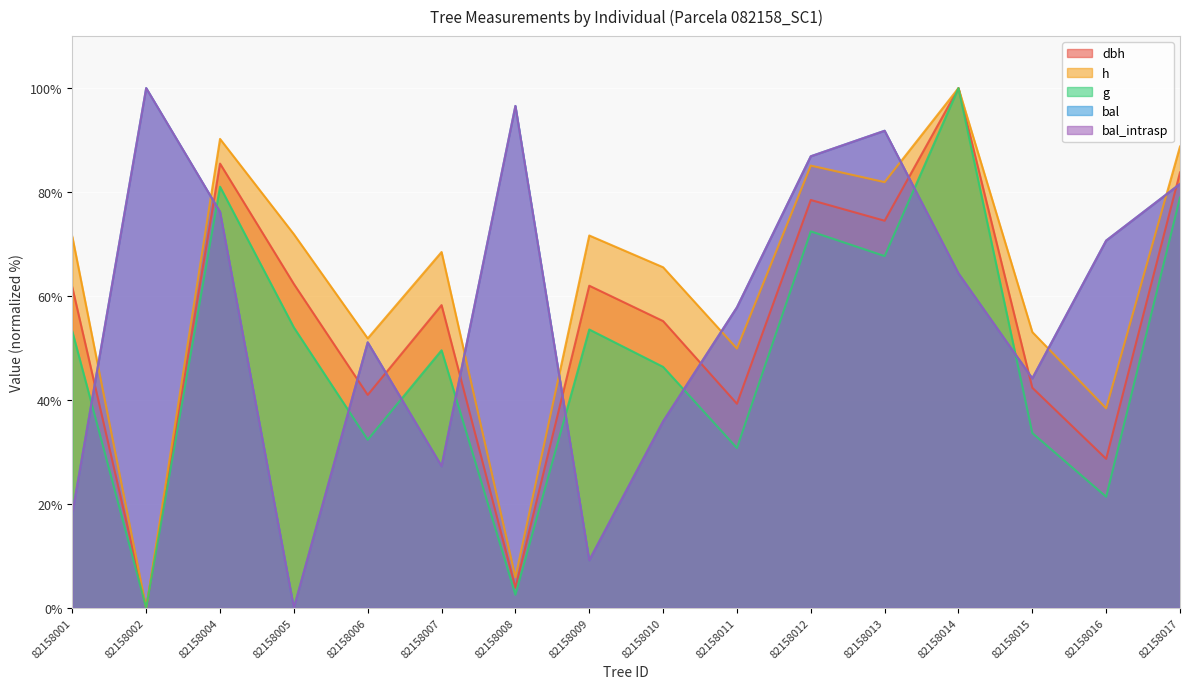

What is the total value across all series at 82158015?

217.3